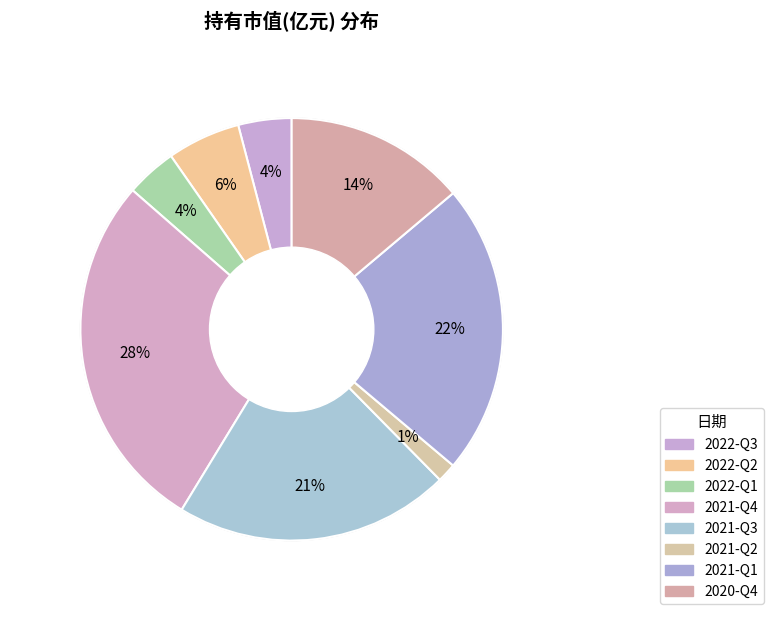

Which slice is the largest?

2021-Q4